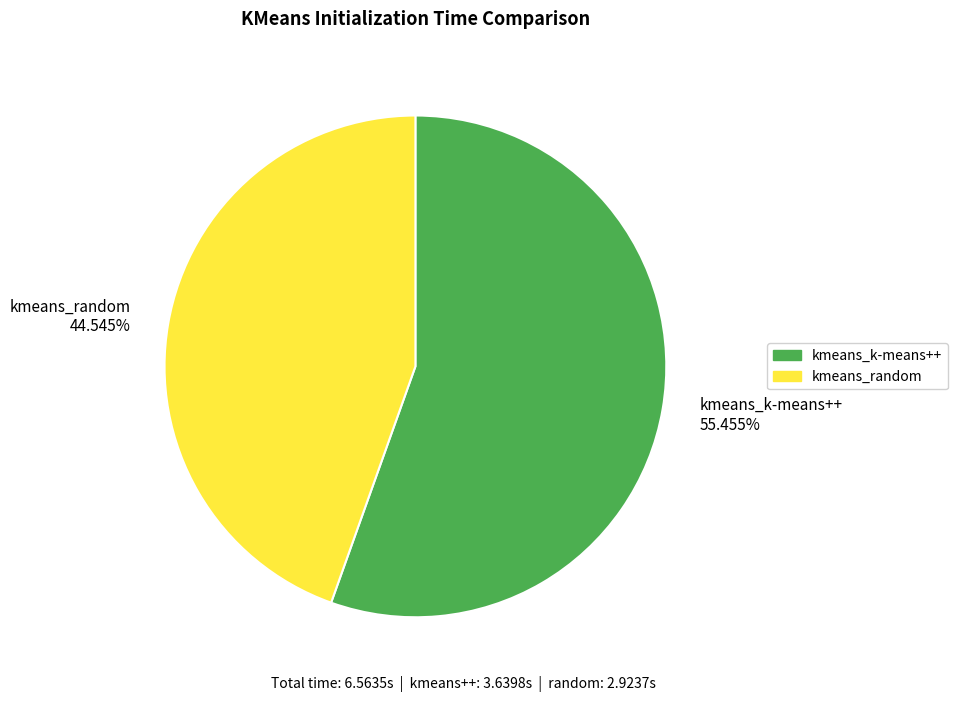

How much of the chart is everything except kmeans_random?

55.5%